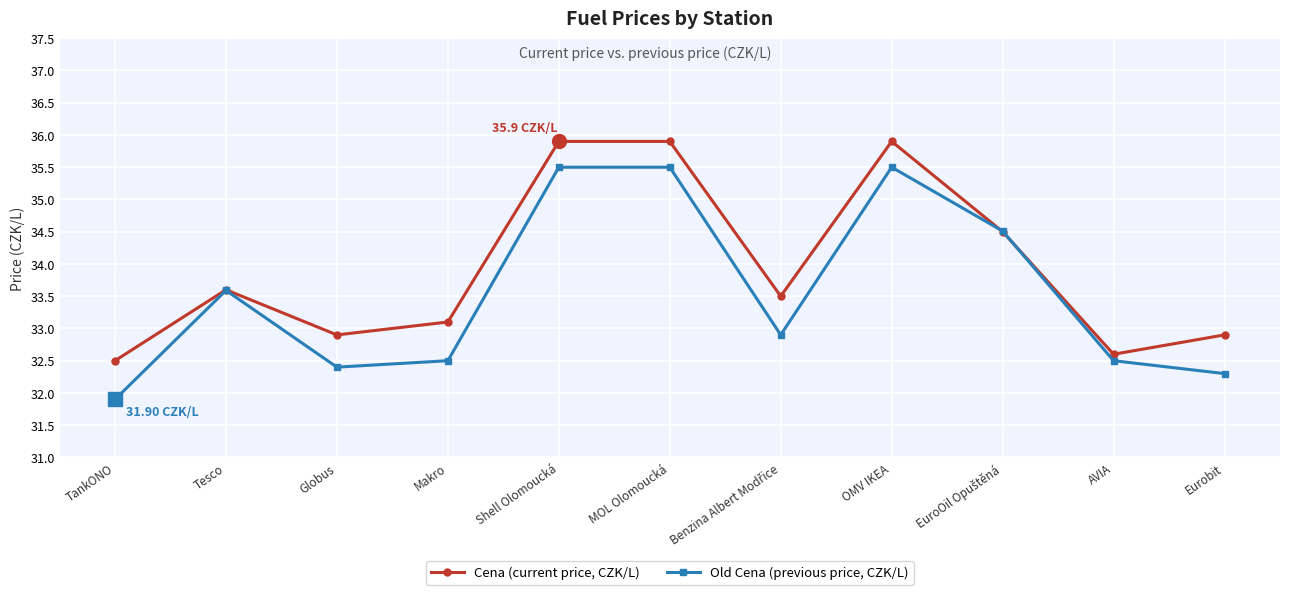

True or false: Old Cena (previous price, CZK/L) has more than 0 interior local peaks.

True